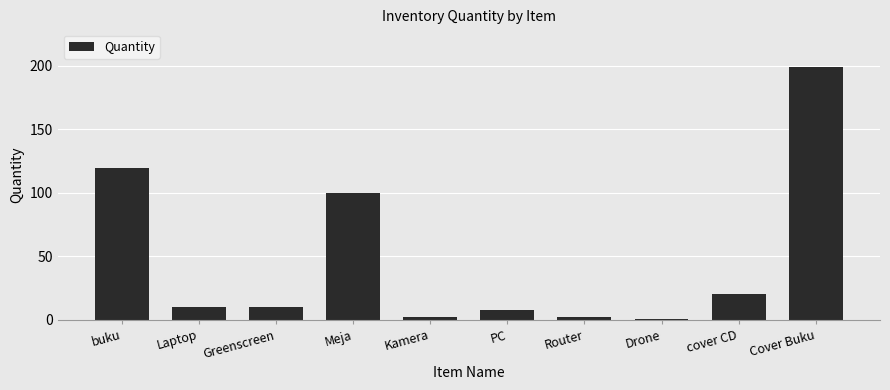

Reading left to right, list all the values displayed in this chart.

120	10	10	100	2	8	2	1	20	199